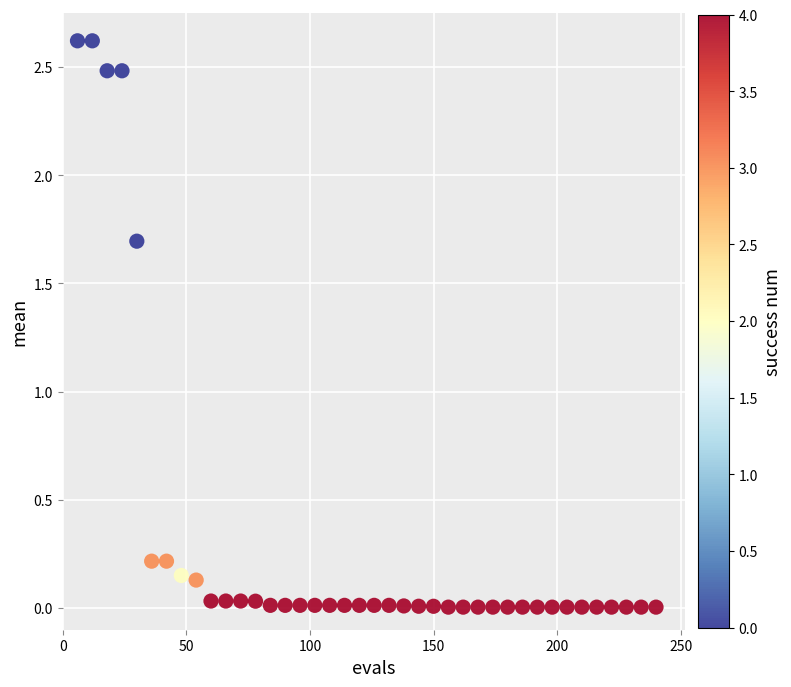

What is the range of X values (max minus min)?

234.0